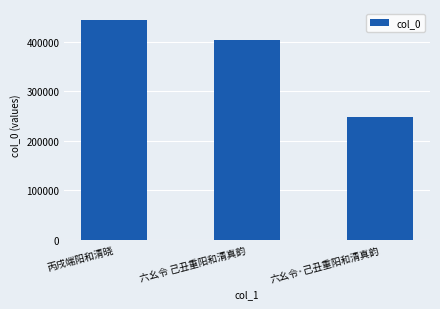

What is the sum of the values at 六幺令 己丑重阳和清真韵 and 六幺令·己丑重阳和清真韵?

650924